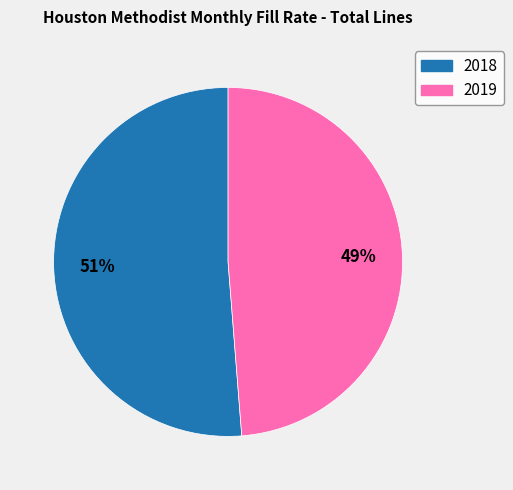

To the nearest percent, what percentage of the pie is 2019?

49%